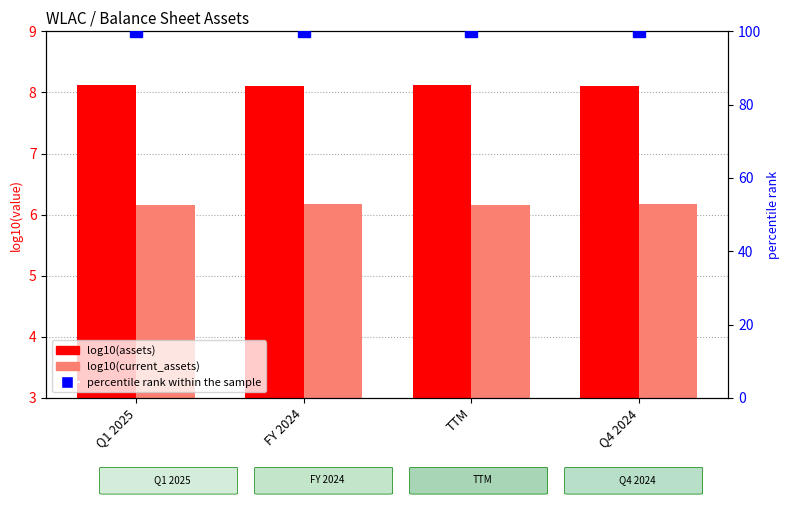

Count the number of categories in the chart.

4